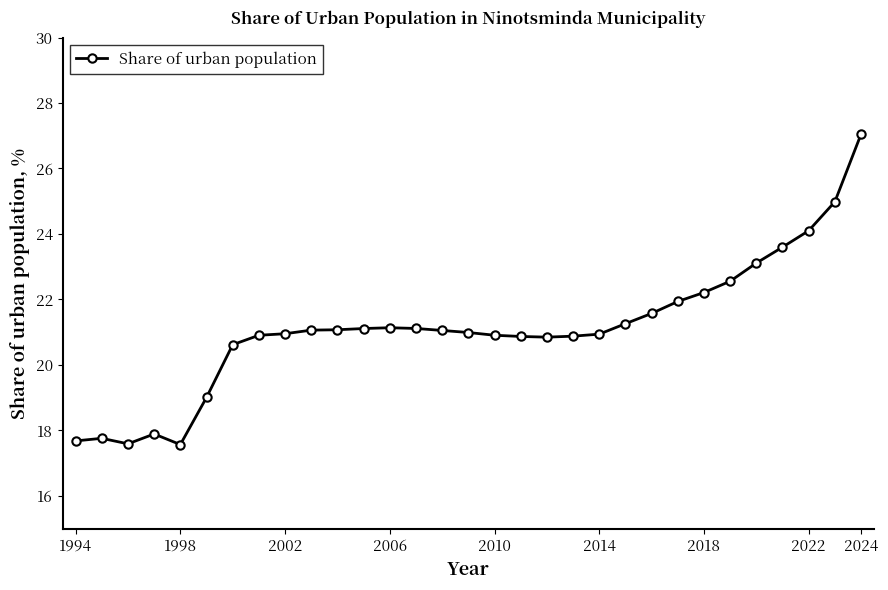

What is the value of the 26th point from the left?

22.6